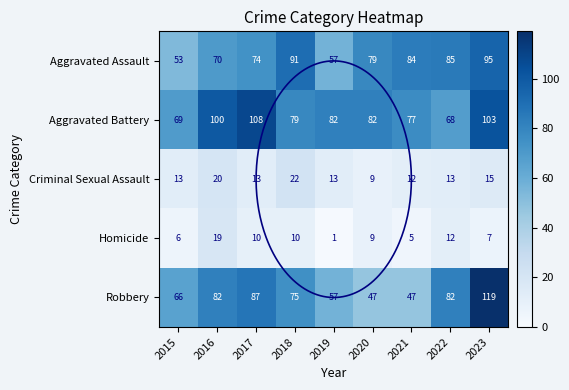

At 2020, list the series in order from smallest to largest.

Criminal Sexual Assault, Homicide, Robbery, Aggravated Assault, Aggravated Battery